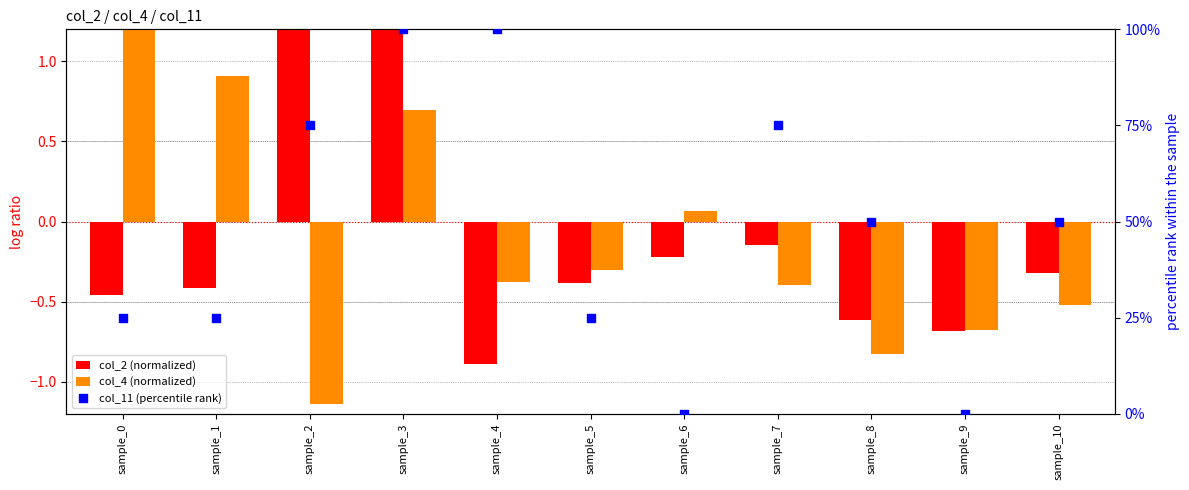

What are all the series names shown in the legend?

col_2 (normalized), col_4 (normalized), col_11 (percentile rank)